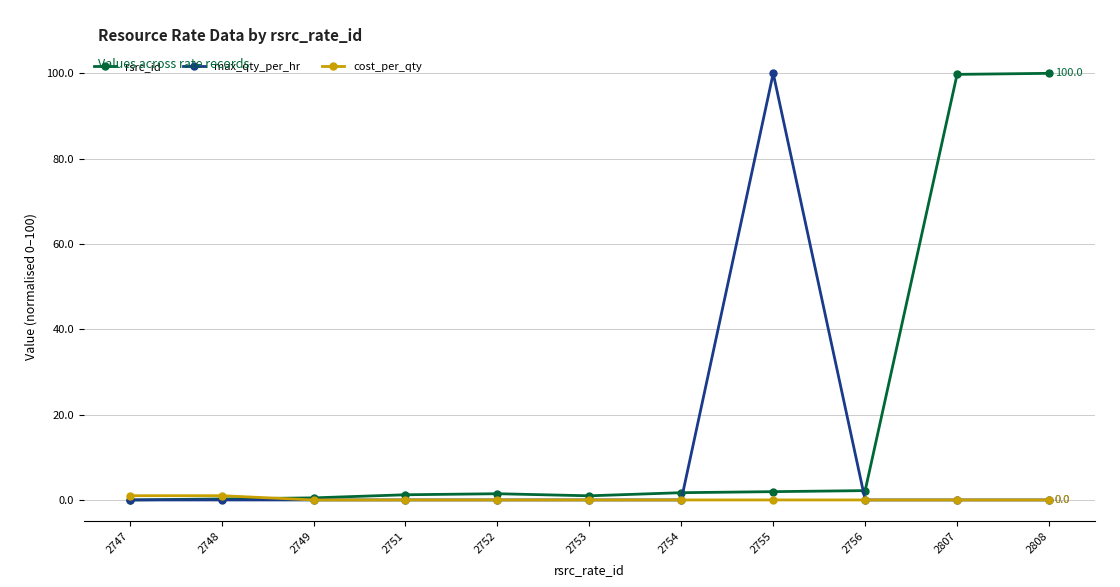

List the series in order of their overall mean, lowest first.

cost_per_qty, max_qty_per_hr, rsrc_id